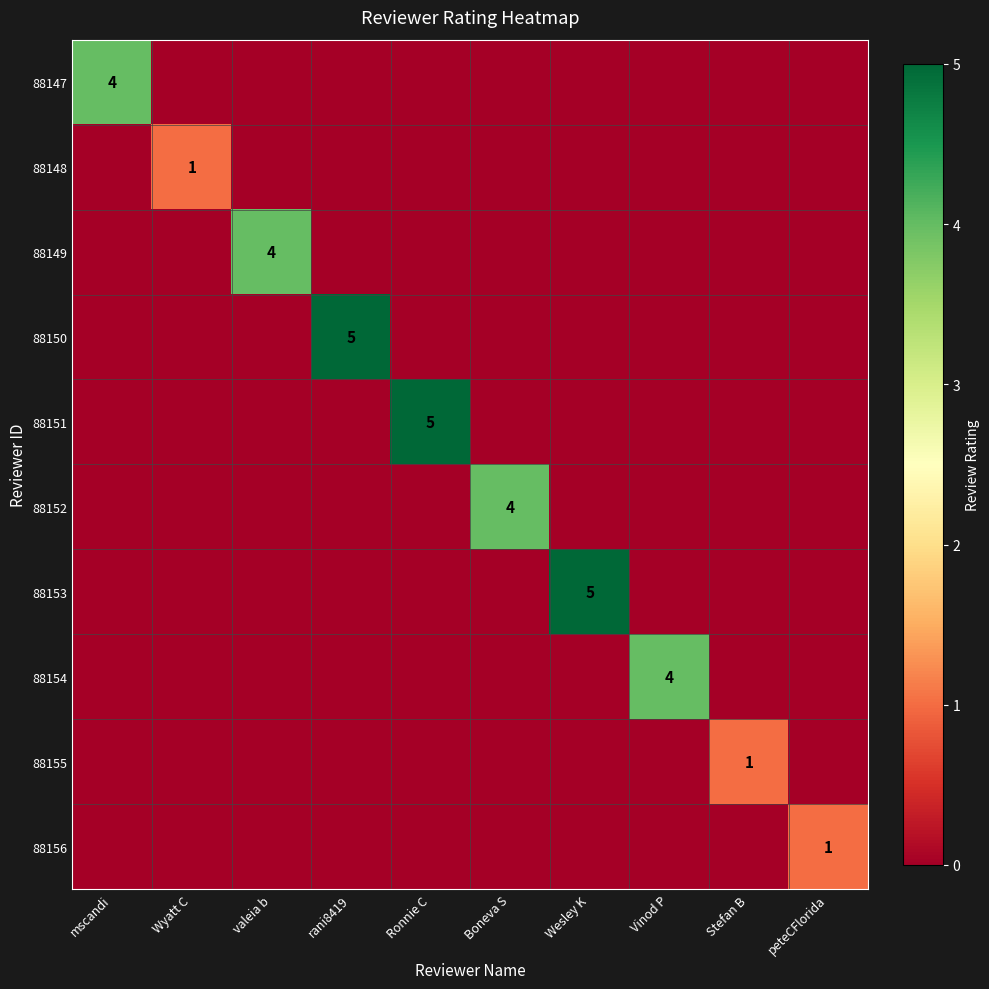

What is the difference between the 88155 values at Ronnie C and Stefan B?

1